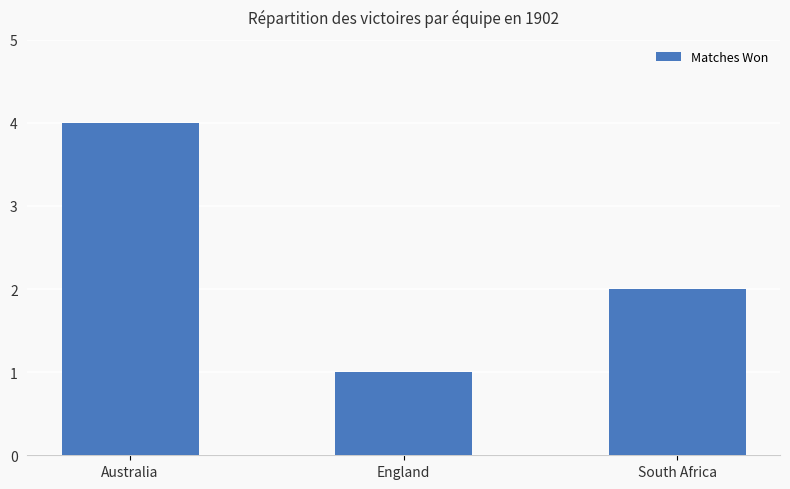

What position from the left is England?

2